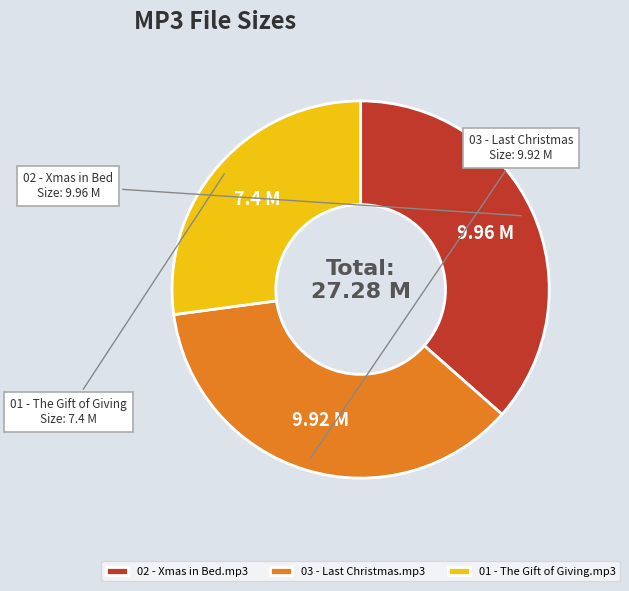

Count the number of slices in the pie.

3